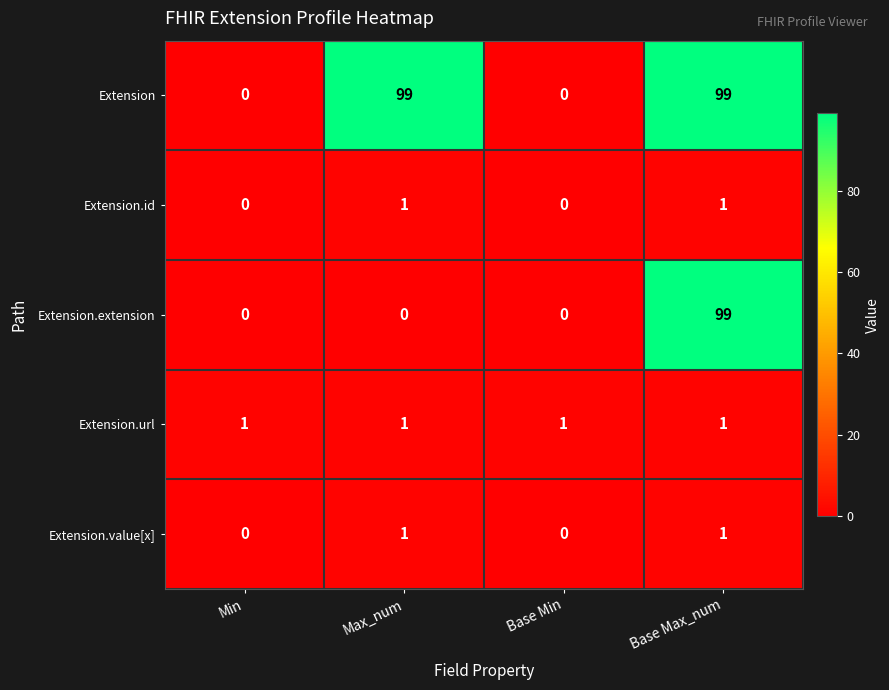

Reading left to right, list all the values displayed in this chart.

Extension: 0	99	0	99
Extension.id: 0	1	0	1
Extension.extension: 0	0	0	99
Extension.url: 1	1	1	1
Extension.value[x]: 0	1	0	1